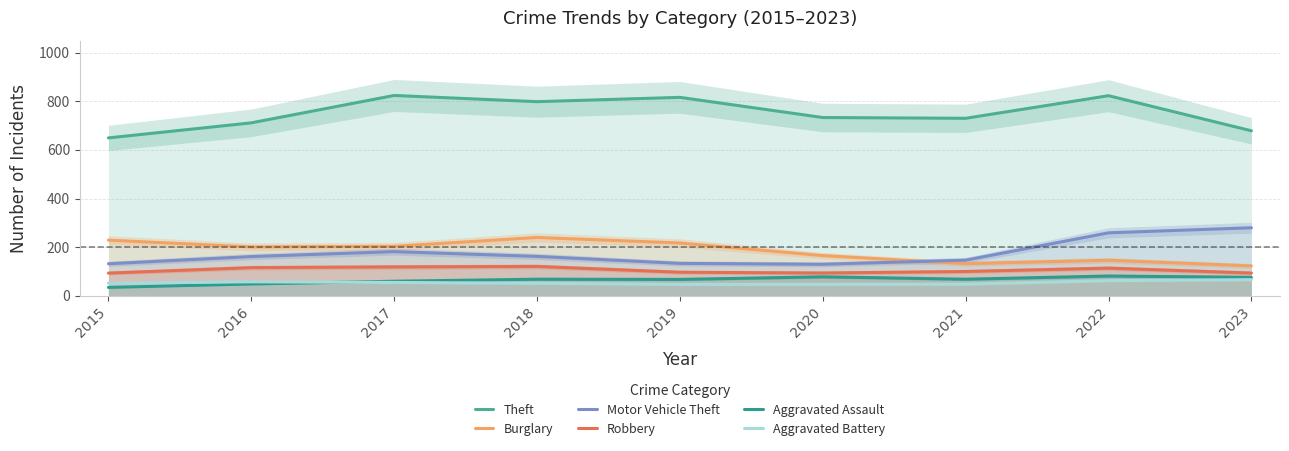

What is the difference between the maximum and minimum values in the Theft series?

174.7